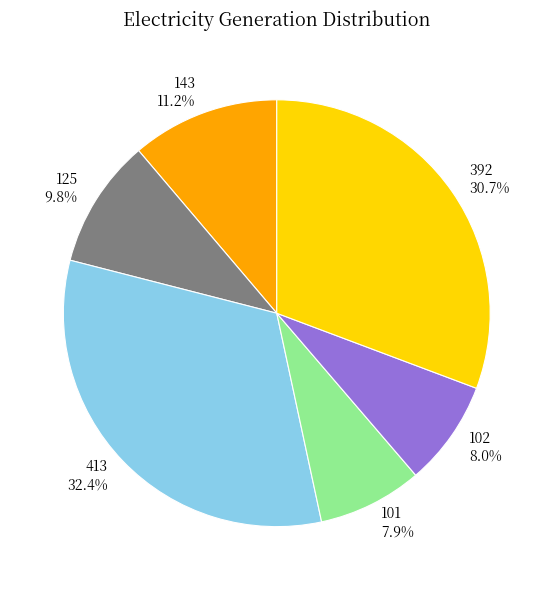

Is 392 the majority of the pie?

No